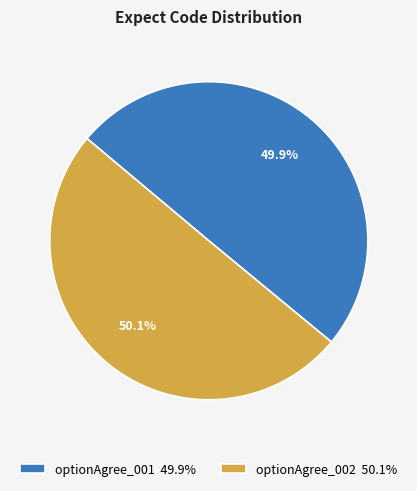

To the nearest percent, what percentage of the pie is optionAgree_001?

50%